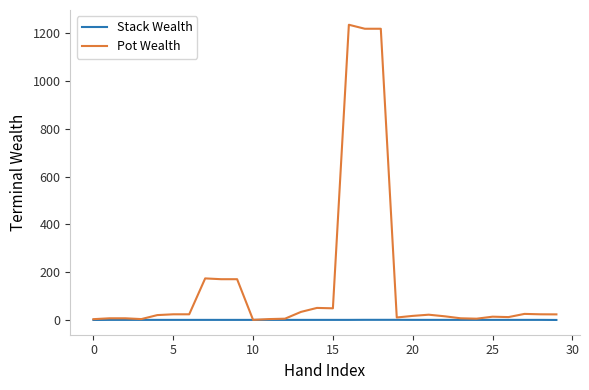

What is the maximum value for Pot Wealth?

1234.3